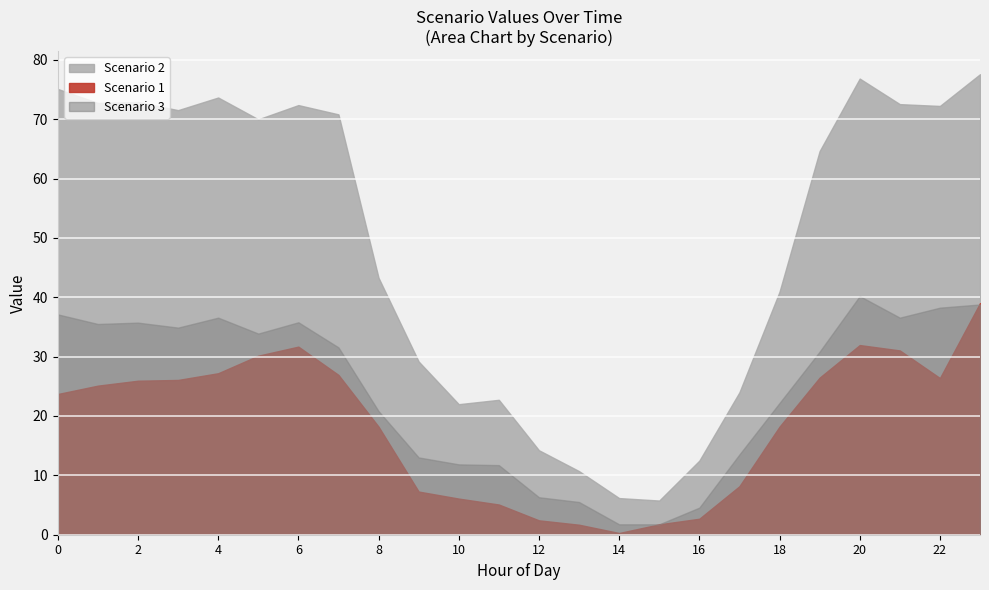

Reading left to right, list all the values displayed in this chart.

Scenario 1: 0=23.7	1=25.1	2=25.9	3=26.1	4=27.2	5=30.2	6=31.7	7=26.9	8=18.2	9=7.3	10=6.1	11=5.1	12=2.4	13=1.7	14=0.3	15=1.8	16=2.7	17=8.2	18=18.2	19=26.5	20=31.9	21=31.0	22=26.4	23=39.0
Scenario 2: 0=38.0	1=37.2	2=37.2	3=36.6	4=37.1	5=36.1	6=36.6	7=39.3	8=22.5	9=16.2	10=10.1	11=11.0	12=7.9	13=5.2	14=4.4	15=4.0	16=7.9	17=10.5	18=18.7	19=33.8	20=36.6	21=36.0	22=34.0	23=38.8
Scenario 3: 0=37.1	1=35.5	2=35.7	3=34.9	4=36.6	5=33.9	6=35.8	7=31.6	8=20.8	9=13.0	10=11.9	11=11.7	12=6.3	13=5.5	14=1.8	15=1.8	16=4.6	17=13.5	18=22.2	19=30.8	20=40.2	21=36.6	22=38.2	23=38.8